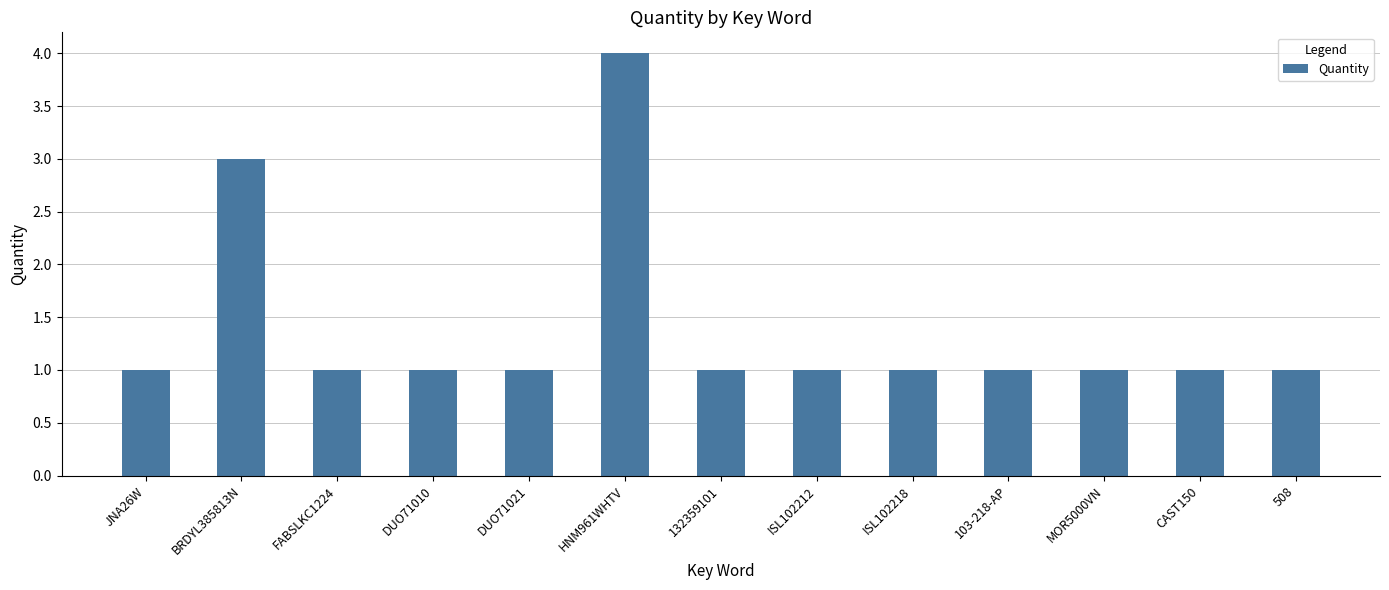

What is the value of the 2nd bar from the left?

3